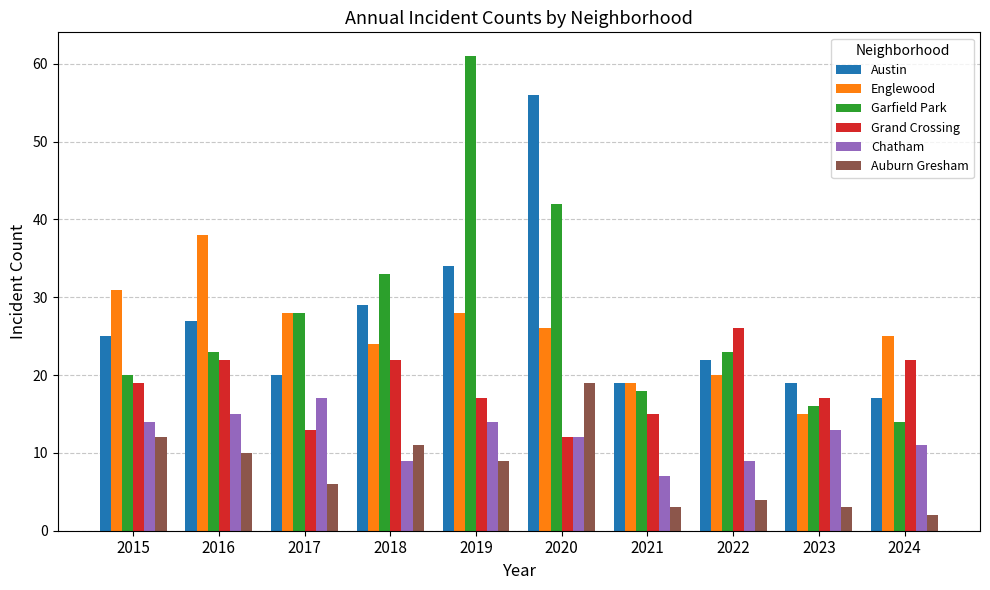

At which label is Grand Crossing closest to 19?

2015